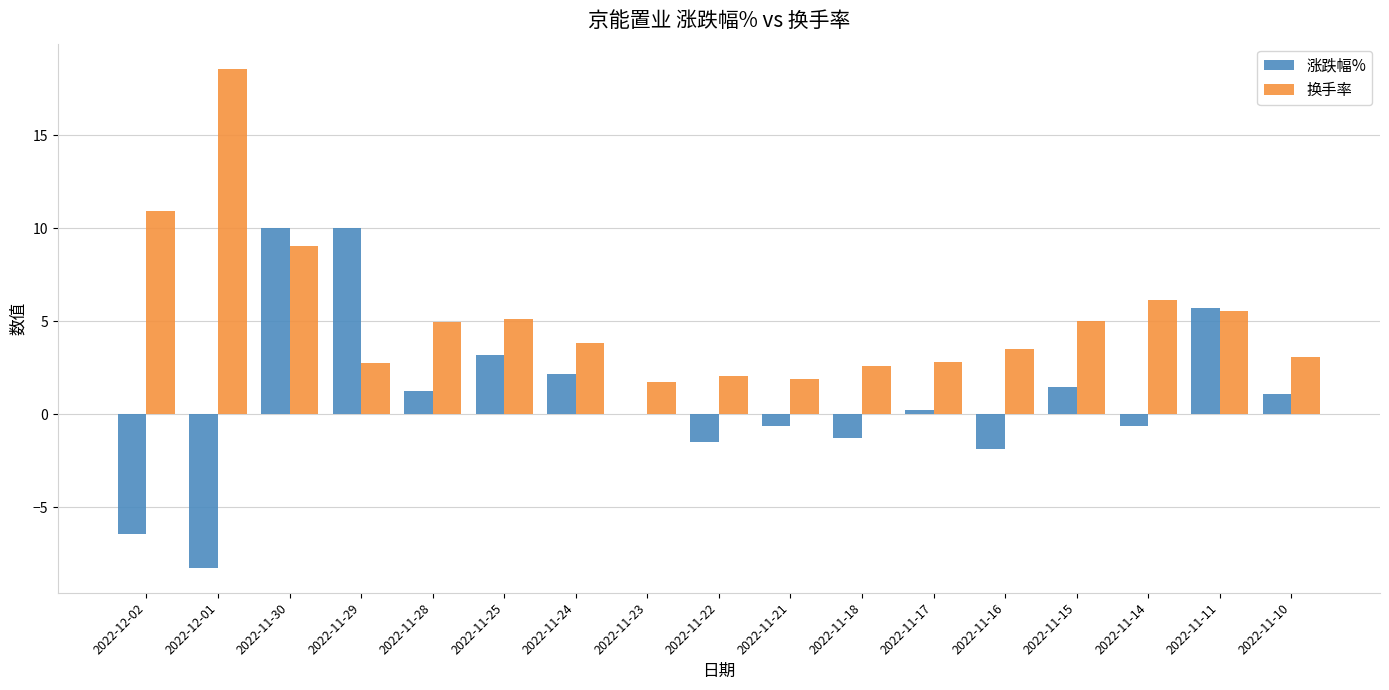

How many categories are shown in the chart?

17